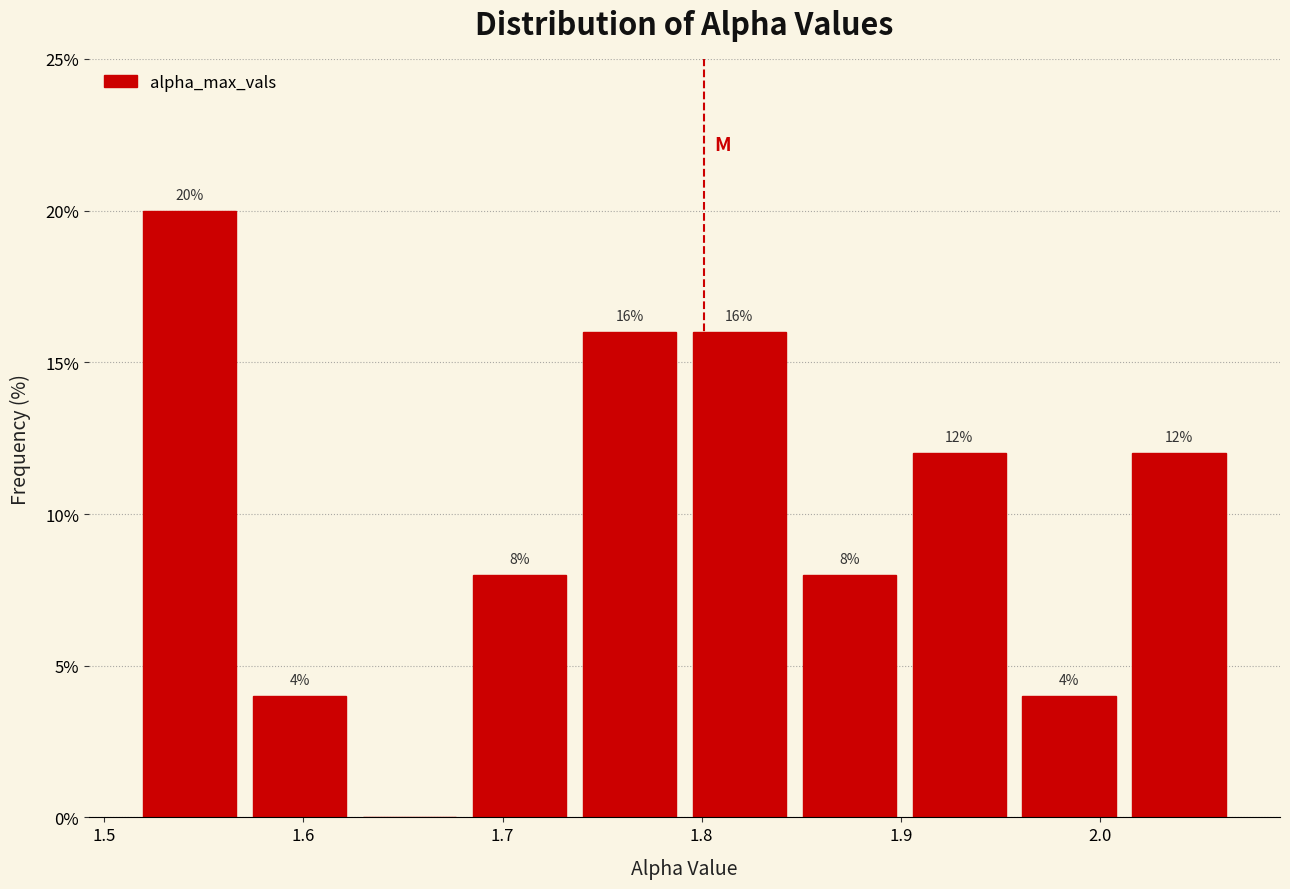

Which range on the x-axis has the tallest bar?

1.52 to 1.57